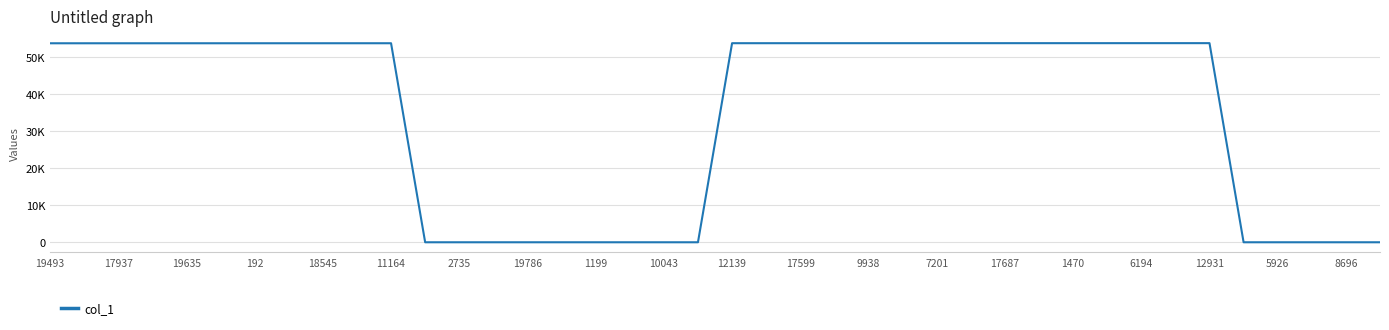

Does the chart have visible grid lines?

Yes